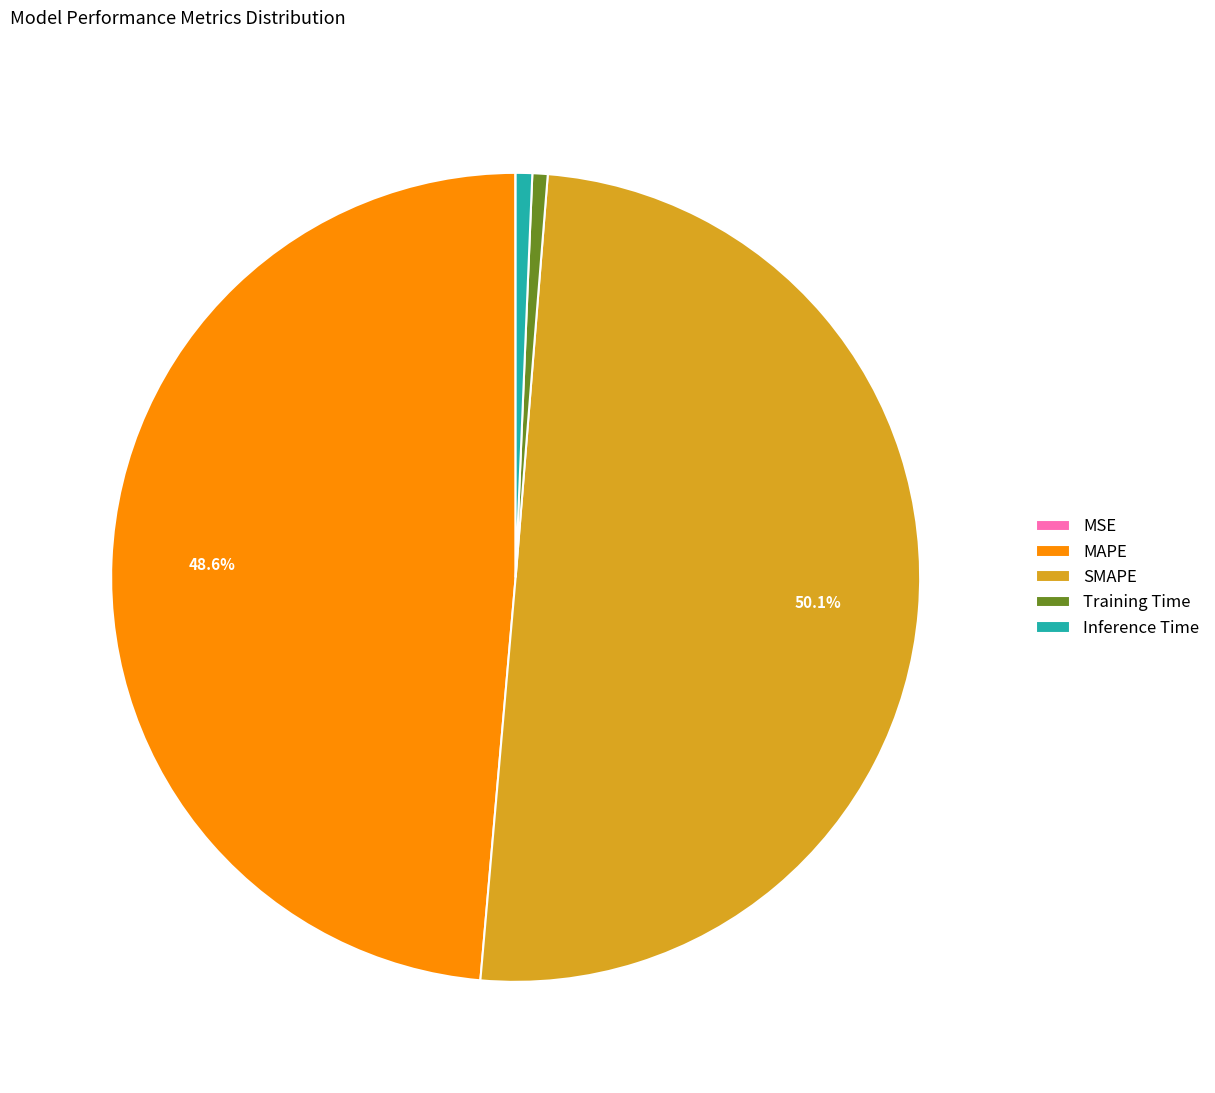

Between SMAPE and Inference Time, which is larger?

SMAPE